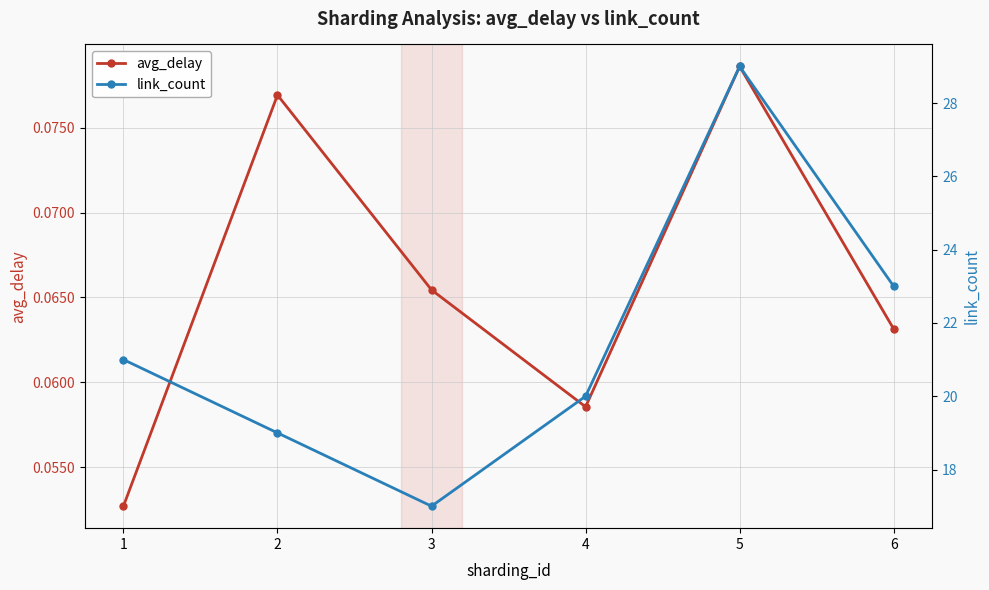

True or false: avg_delay has a value of 0.1 at 1.

False